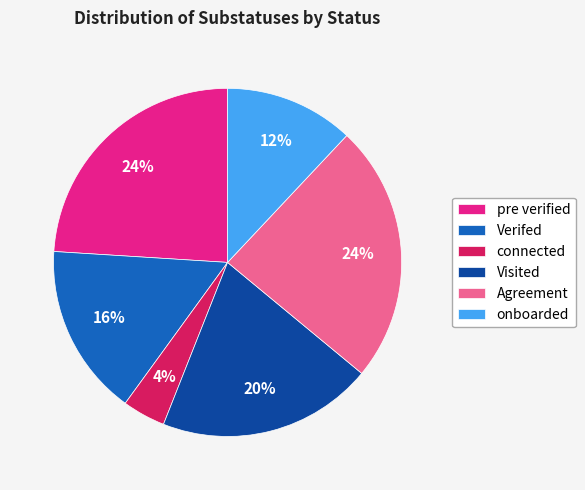

What is the smallest slice in the pie chart?

connected